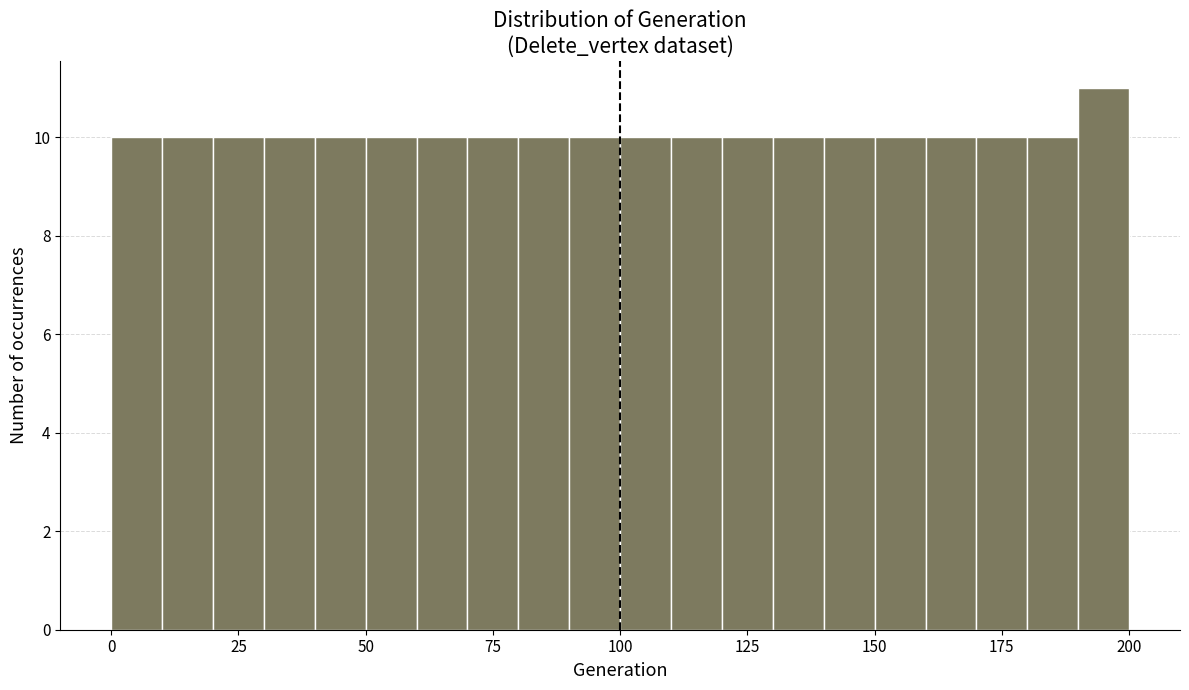

Read against the x-axis, roughly where is the centre of the tallest bar?

195